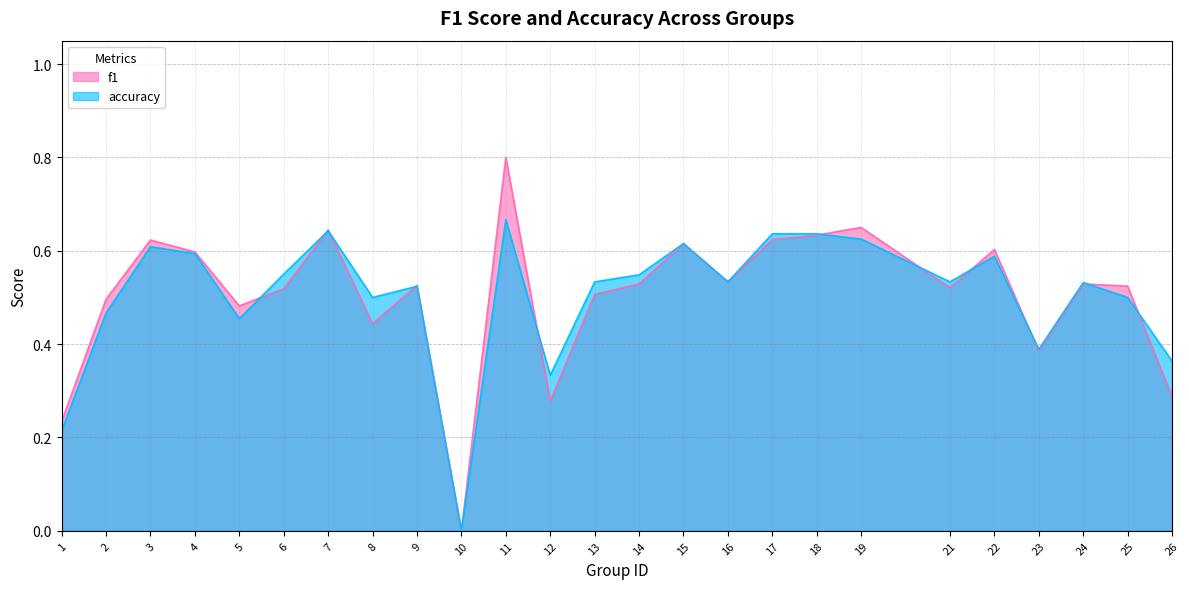

Rank the series by their average value, from lowest to highest.

f1, accuracy